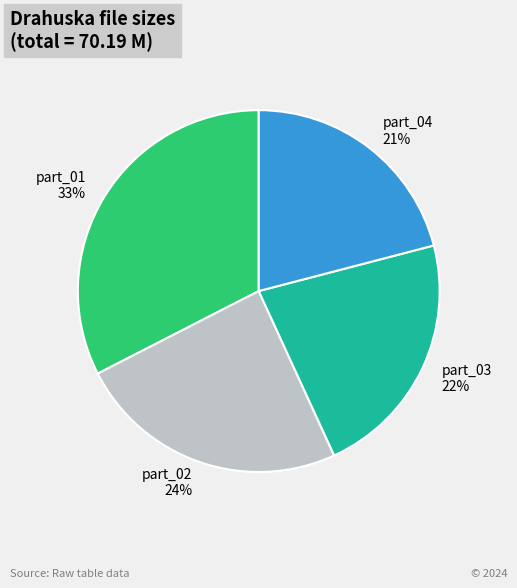

Is there any slice that represents more than half of the pie?

No